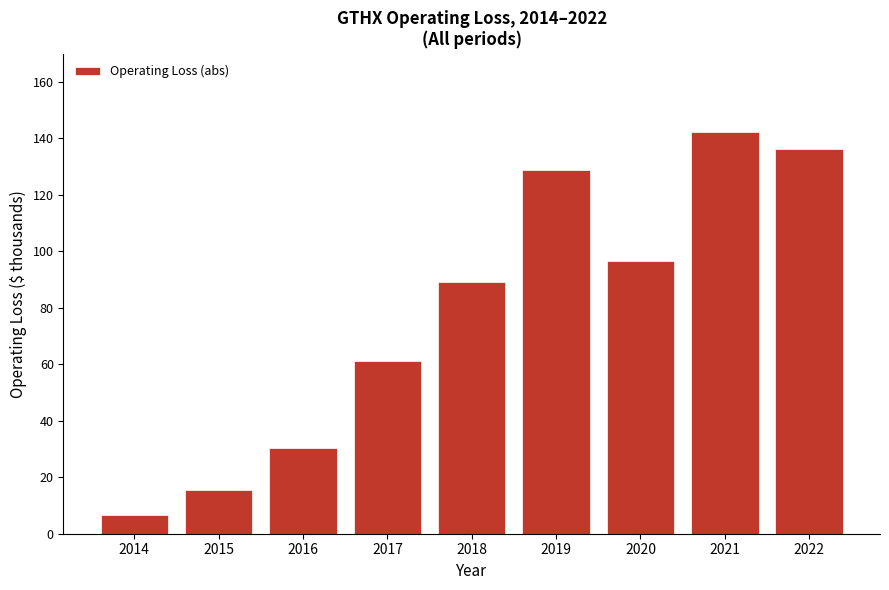

Are the bars horizontal?

No